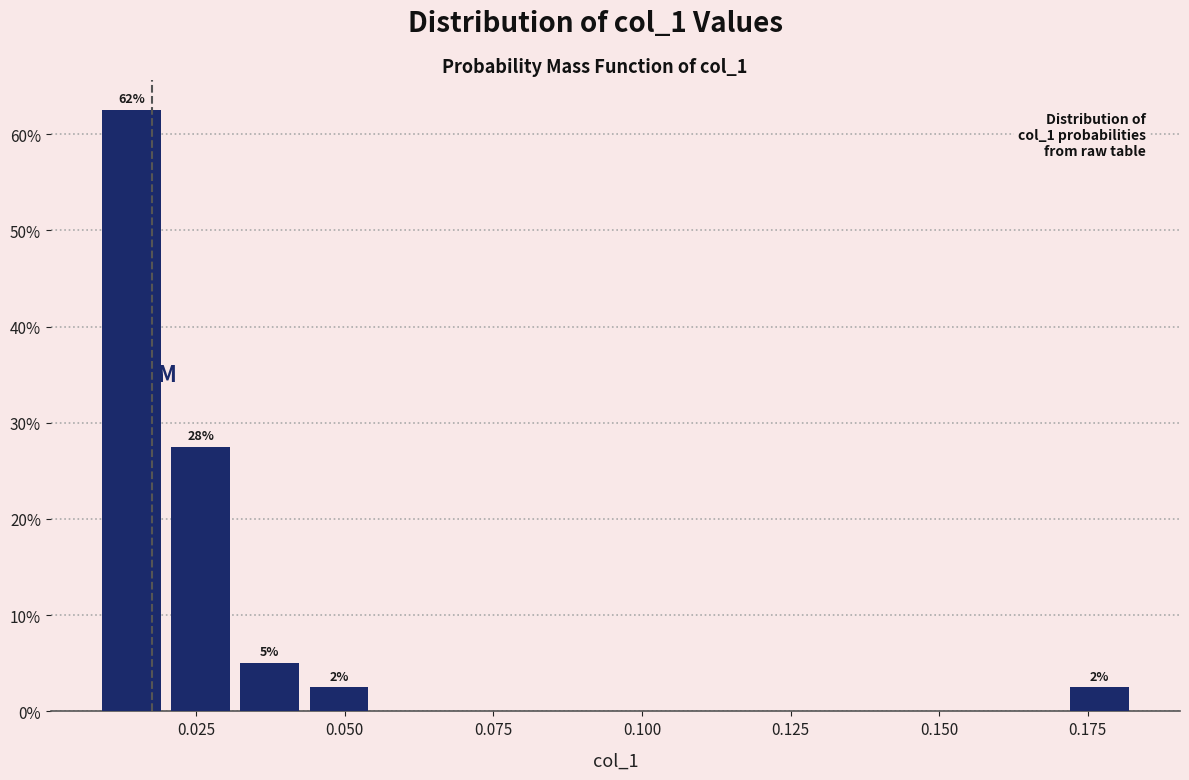

Read against the x-axis, roughly where is the centre of the tallest bar?

0.015